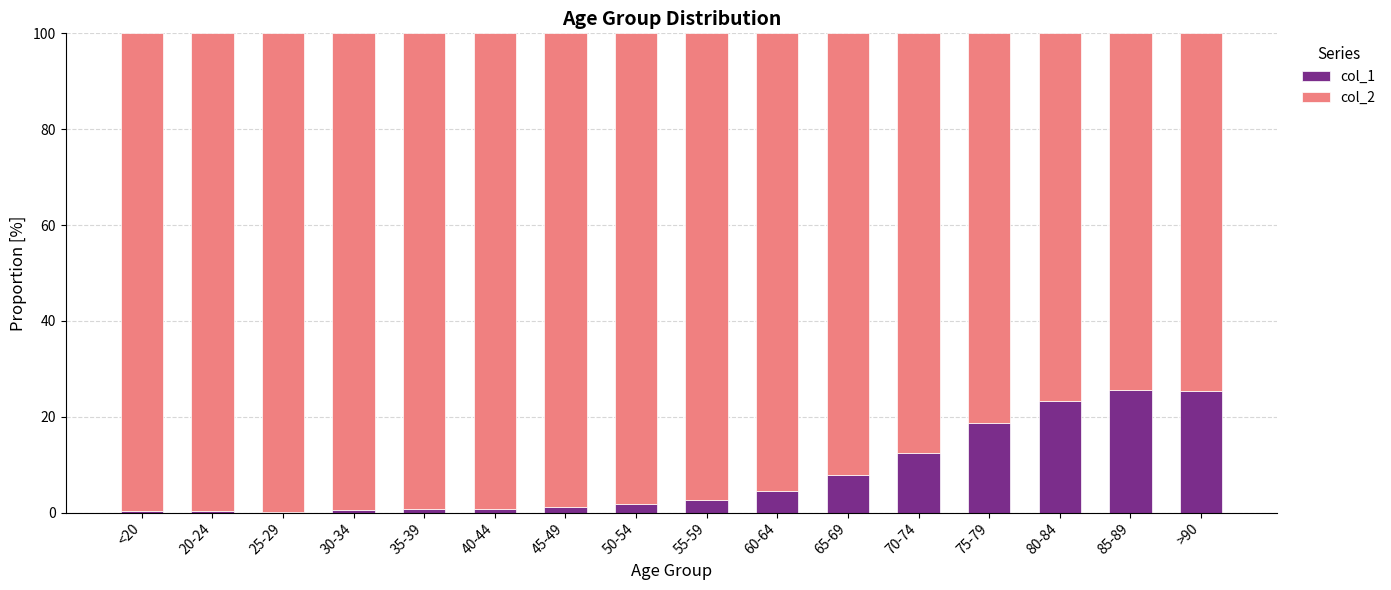

What is the total value across all series at >90?

100.0